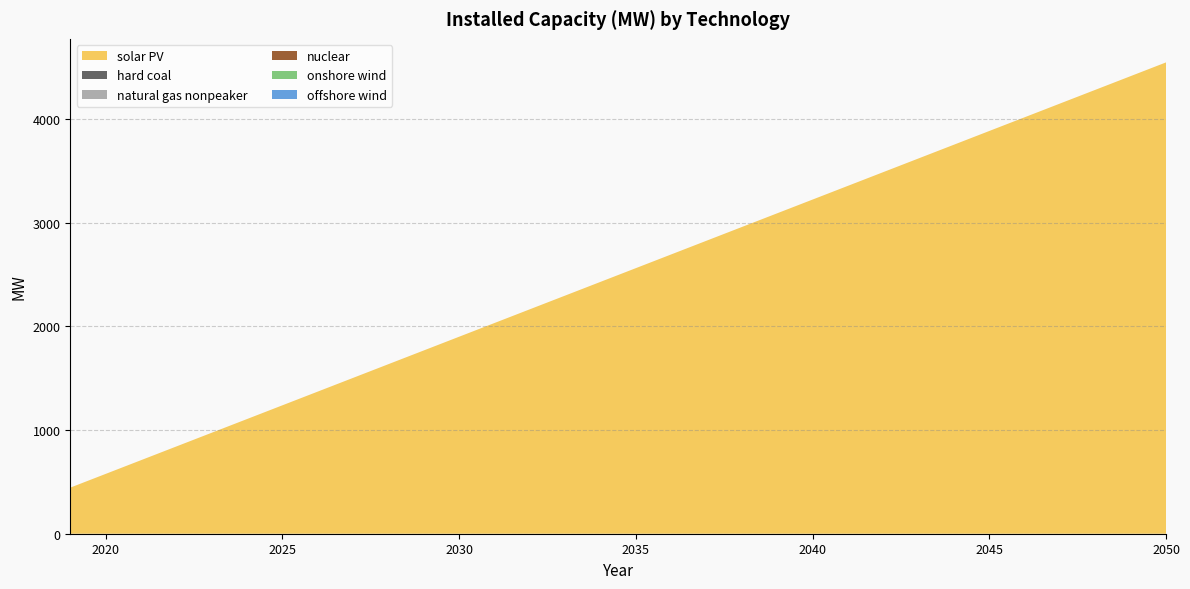

Reading left to right, extract all data points from this chart.

solar PV: 2019=444.4	2020=576.6	2021=708.9	2022=841.1	2023=973.4	2024=1105.7	2025=1237.9	2026=1370.2	2027=1502.4	2028=1634.7	2029=1766.9	2030=1899.2	2031=2031.4	2032=2163.7	2033=2295.9	2034=2428.2	2035=2560.5	2036=2692.7	2037=2825.0	2038=2957.2	2039=3089.5	2040=3221.7	2041=3354.0	2042=3486.2	2043=3618.5	2044=3750.8	2045=3883.0	2046=4015.3	2047=4147.5	2048=4279.8	2049=4412.0	2050=4544.3
hard coal: 2019=0.0	2020=0.0	2021=0.0	2022=0.0	2023=0.0	2024=0.0	2025=0.0	2026=0.0	2027=0.0	2028=0.0	2029=0.0	2030=0.0	2031=0.0	2032=0.0	2033=0.0	2034=0.0	2035=0.0	2036=0.0	2037=0.0	2038=0.0	2039=0.0	2040=0.0	2041=0.0	2042=0.0	2043=0.0	2044=0.0	2045=0.0	2046=0.0	2047=0.0	2048=0.0	2049=0.0	2050=0.0
natural gas nonpeaker: 2019=0.0	2020=0.0	2021=0.0	2022=0.0	2023=0.0	2024=0.0	2025=0.0	2026=0.0	2027=0.0	2028=0.0	2029=0.0	2030=0.0	2031=0.0	2032=0.0	2033=0.0	2034=0.0	2035=0.0	2036=0.0	2037=0.0	2038=0.0	2039=0.0	2040=0.0	2041=0.0	2042=0.0	2043=0.0	2044=0.0	2045=0.0	2046=0.0	2047=0.0	2048=0.0	2049=0.0	2050=0.0
nuclear: 2019=0.0	2020=0.0	2021=0.0	2022=0.0	2023=0.0	2024=0.0	2025=0.0	2026=0.0	2027=0.0	2028=0.0	2029=0.0	2030=0.0	2031=0.0	2032=0.0	2033=0.0	2034=0.0	2035=0.0	2036=0.0	2037=0.0	2038=0.0	2039=0.0	2040=0.0	2041=0.0	2042=0.0	2043=0.0	2044=0.0	2045=0.0	2046=0.0	2047=0.0	2048=0.0	2049=0.0	2050=0.0
onshore wind: 2019=0.0	2020=0.0	2021=0.0	2022=0.0	2023=0.0	2024=0.0	2025=0.0	2026=0.0	2027=0.0	2028=0.0	2029=0.0	2030=0.0	2031=0.0	2032=0.0	2033=0.0	2034=0.0	2035=0.0	2036=0.0	2037=0.0	2038=0.0	2039=0.0	2040=0.0	2041=0.0	2042=0.0	2043=0.0	2044=0.0	2045=0.0	2046=0.0	2047=0.0	2048=0.0	2049=0.0	2050=0.0
offshore wind: 2019=0.0	2020=0.0	2021=0.0	2022=0.0	2023=0.0	2024=0.0	2025=0.0	2026=0.0	2027=0.0	2028=0.0	2029=0.0	2030=0.0	2031=0.0	2032=0.0	2033=0.0	2034=0.0	2035=0.0	2036=0.0	2037=0.0	2038=0.0	2039=0.0	2040=0.0	2041=0.0	2042=0.0	2043=0.0	2044=0.0	2045=0.0	2046=0.0	2047=0.0	2048=0.0	2049=0.0	2050=0.0